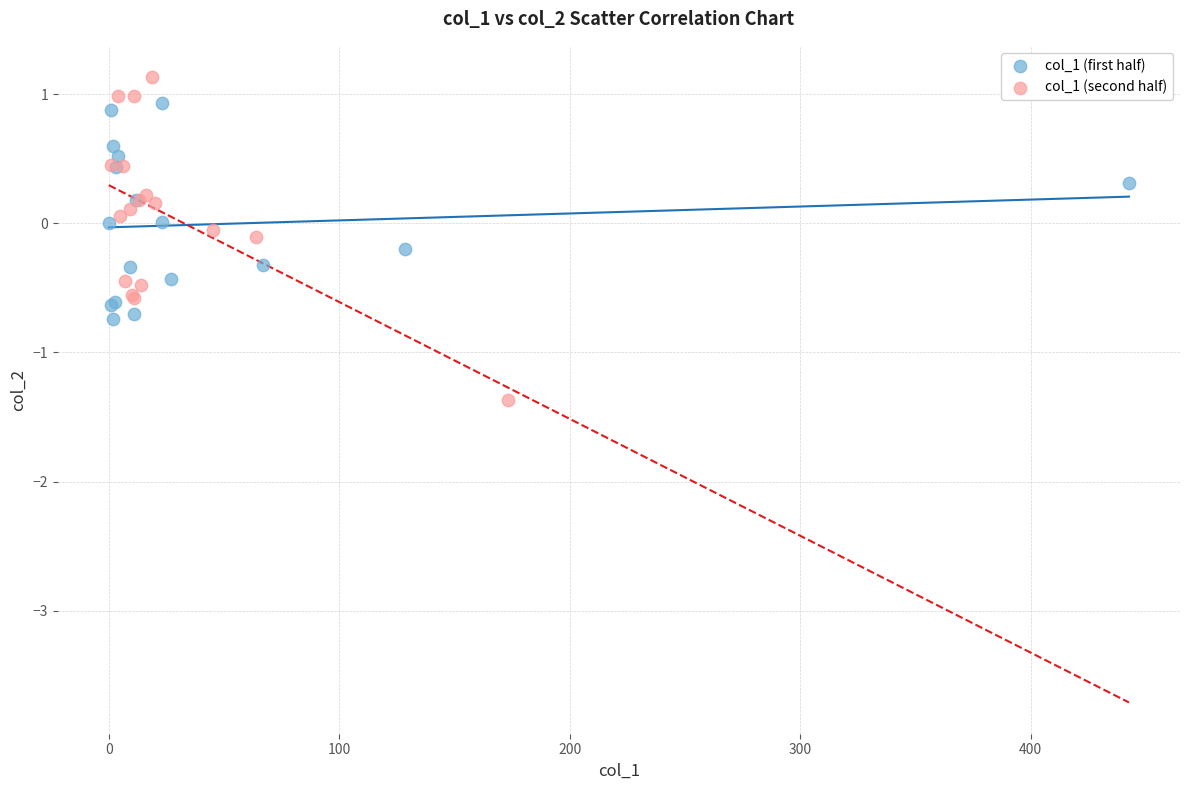

Which series reaches the maximum Y coordinate?

col_1 (second half)